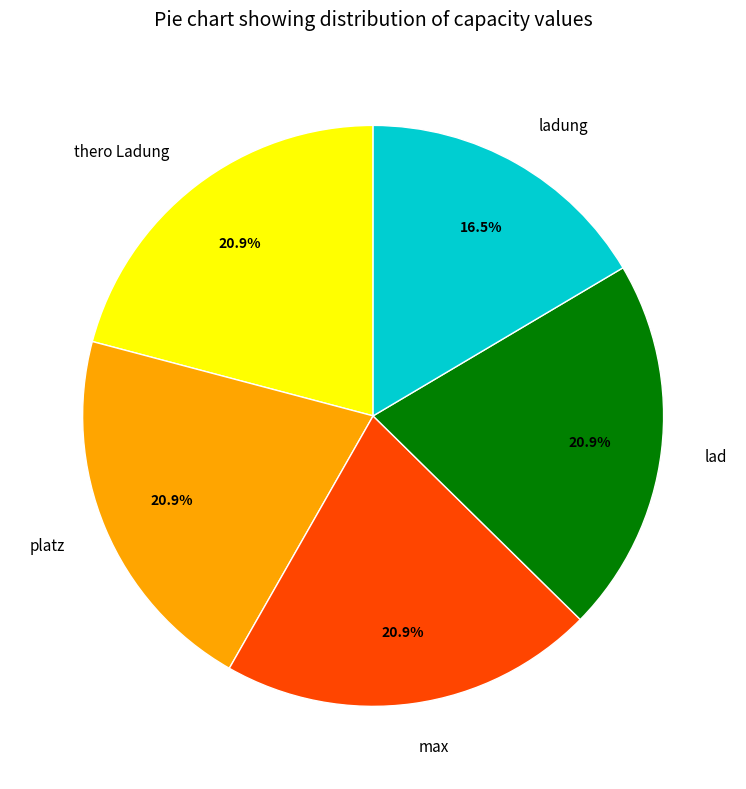

Which category has the smallest portion of the pie?

ladung